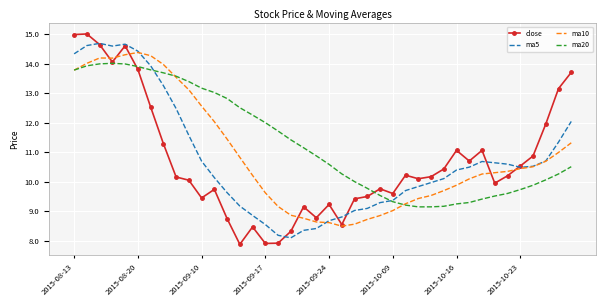

True or false: ma5 and ma20 cross at least once.

True